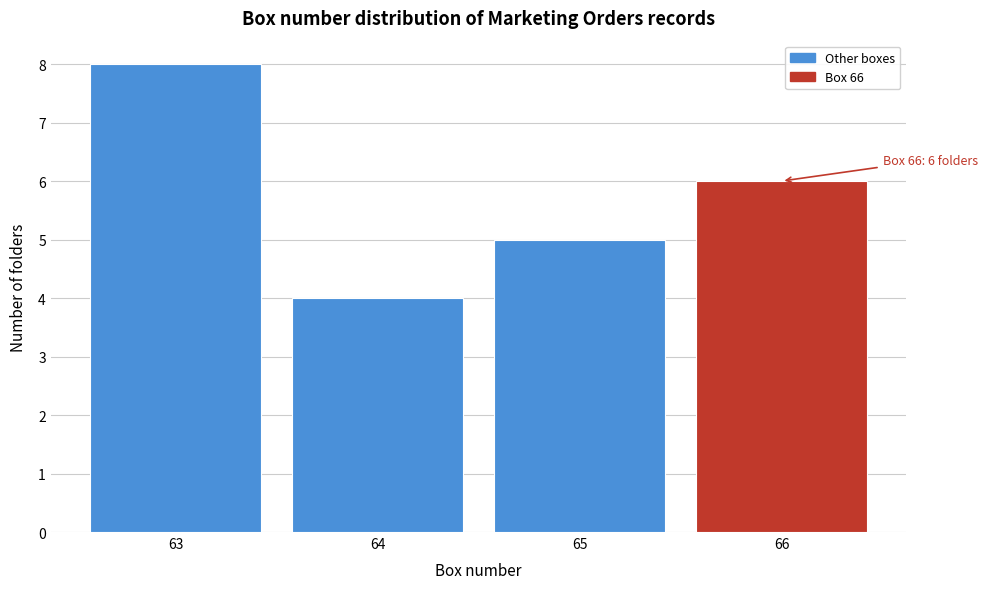

Over which range of the x-axis is the bar tallest?

62.5 to 63.5